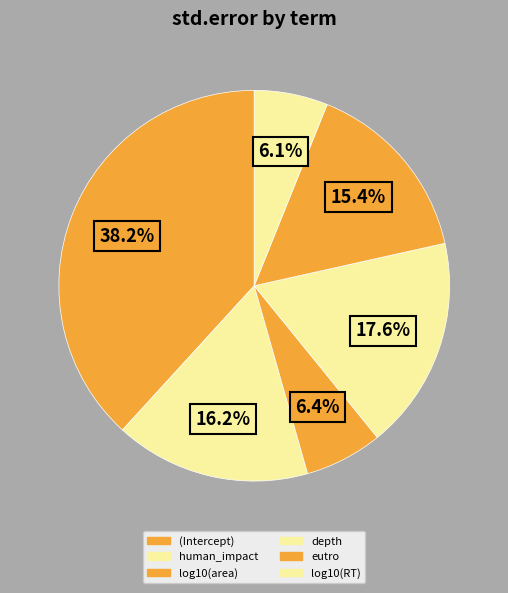

Which category has the smallest portion of the pie?

log10(RT)